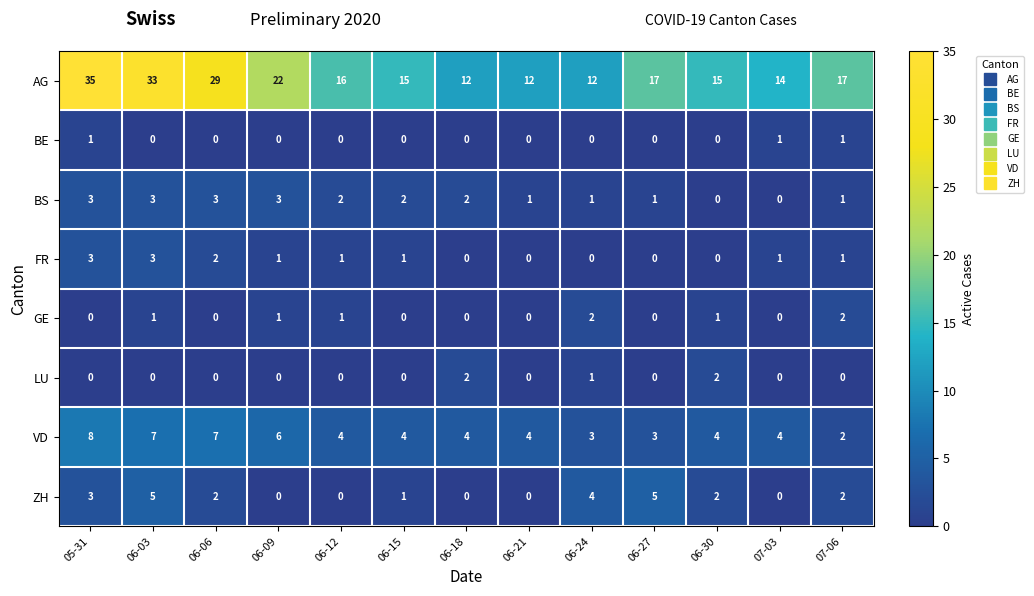

What is the difference between the maximum and minimum values in the VD series?

6